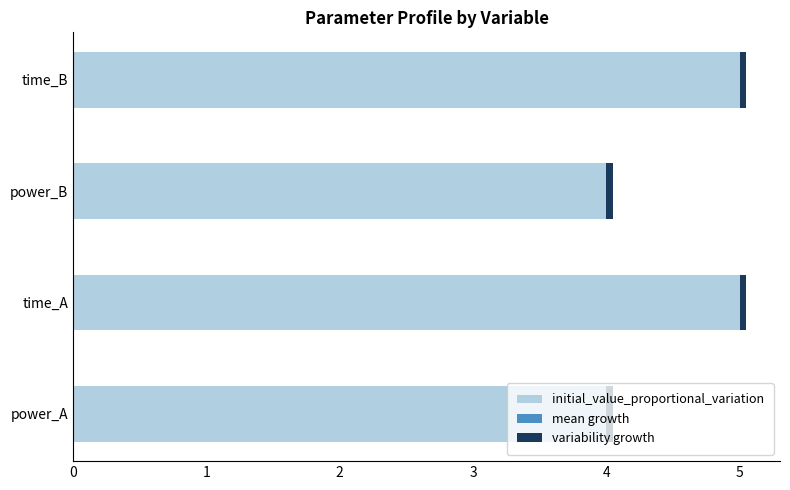

True or false: initial_value_proportional_variation has a value of 5.3 at power_A.

False